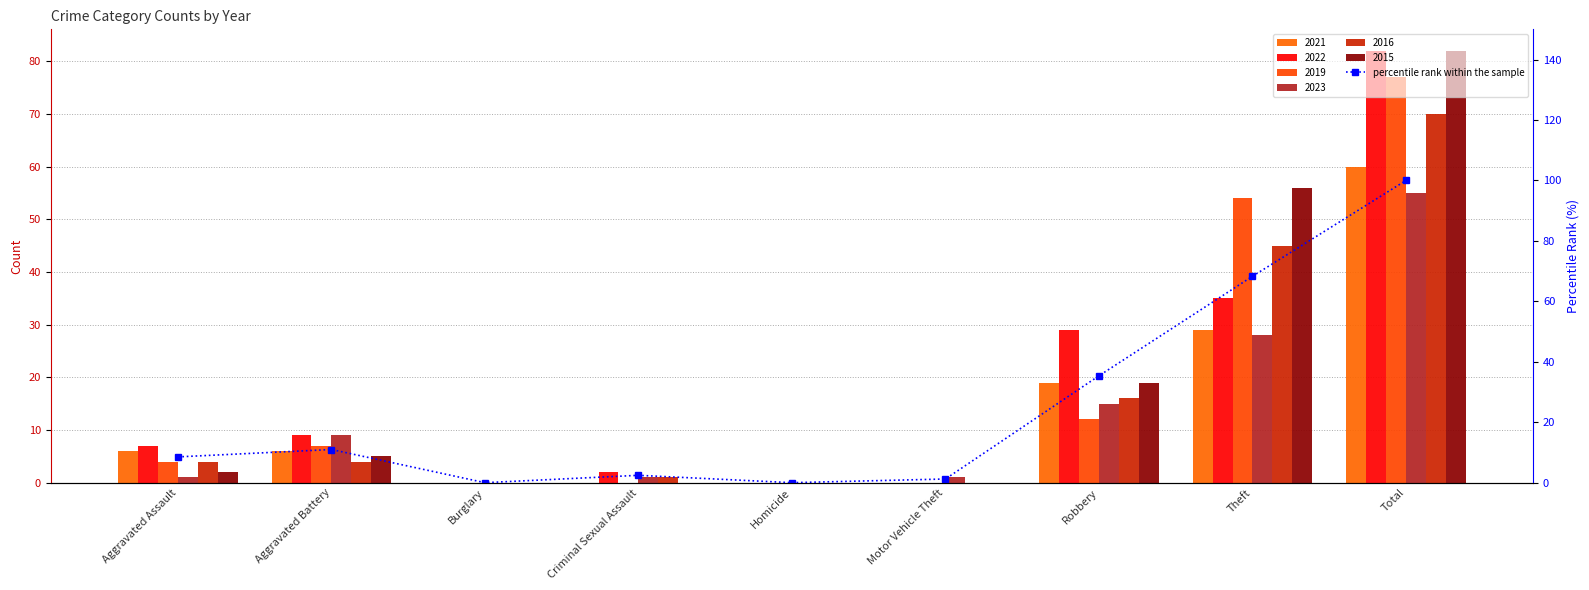

Does the chart contain any negative values?

No